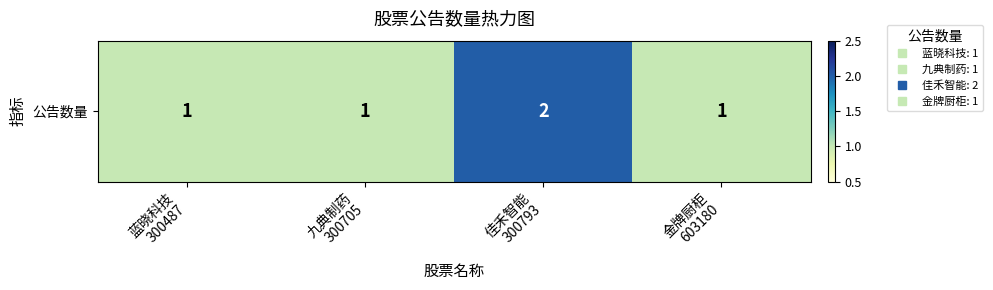

What is the sum of the values at 九典制药
300705 and 佳禾智能
300793?

3